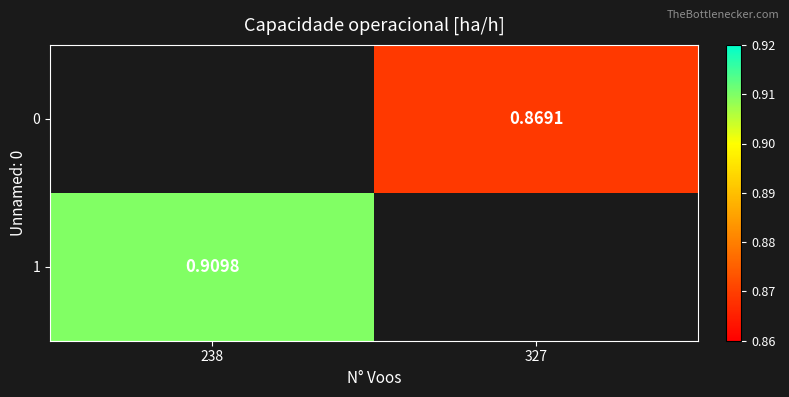

Is the value of 0 at 327 greater than the value of 1 at 238?

No